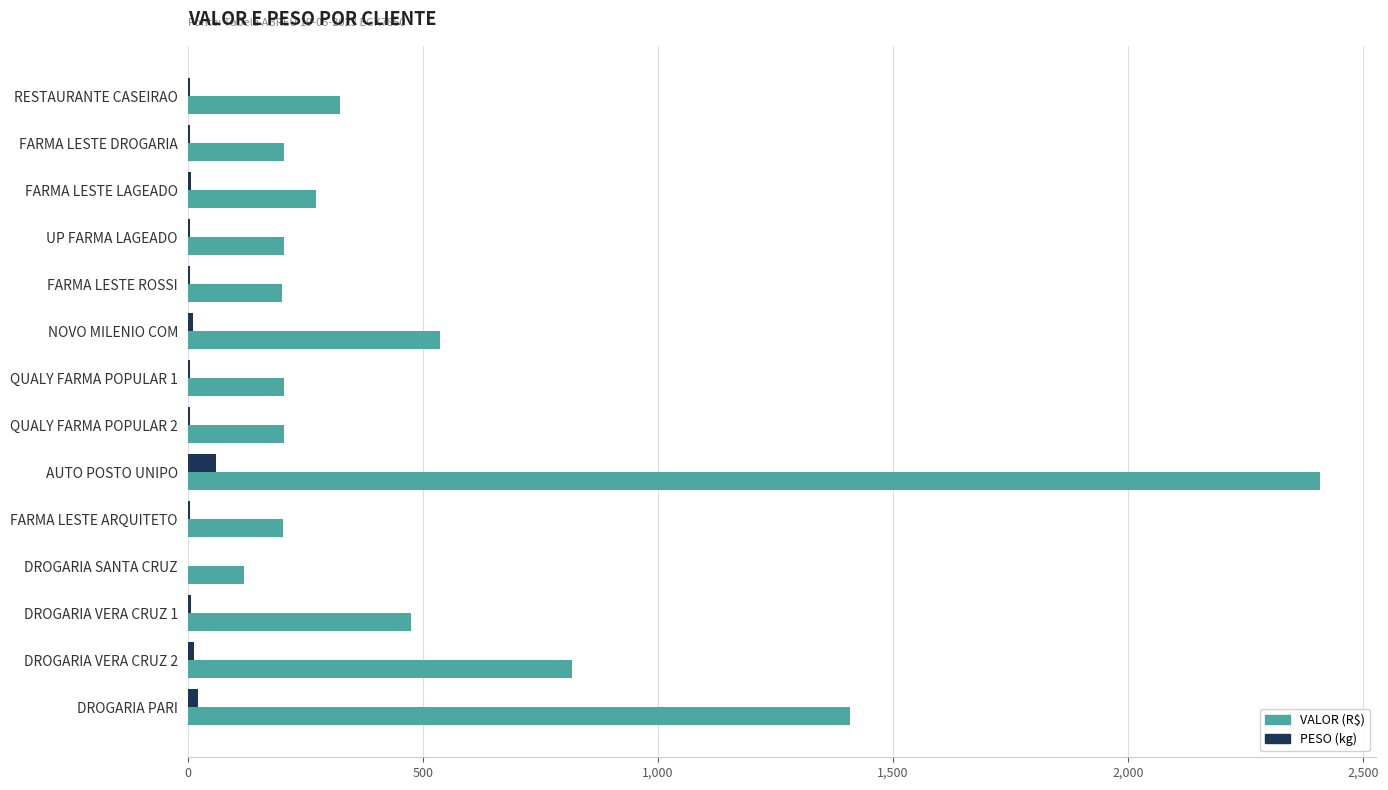

Which series has the widest spread of values?

VALOR (R$)